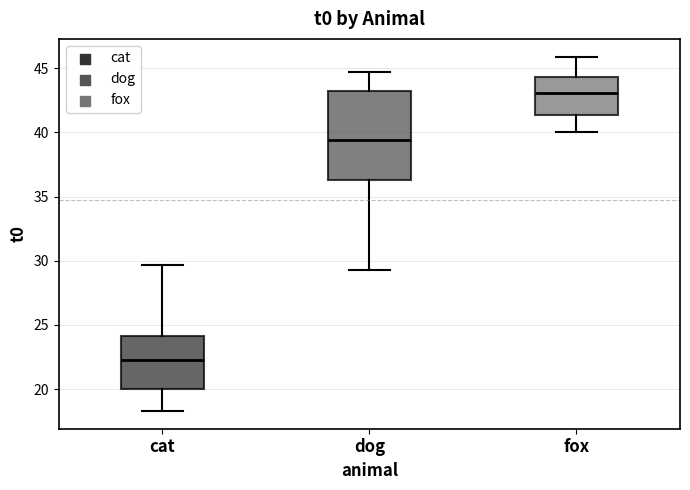

Reading left to right, read every box against the y-axis: the position of its median line, the range the box covers, and the ends of its whiskers. The values are not printed on the chart, so give them approximately, as read against the axis.

cat: median 22.5, box 20.0 to 24.0, whiskers 18.5 to 29.5
dog: median 39.5, box 36.5 to 43.0, whiskers 29.5 to 44.5
fox: median 43.0, box 41.5 to 44.5, whiskers 40.0 to 46.0